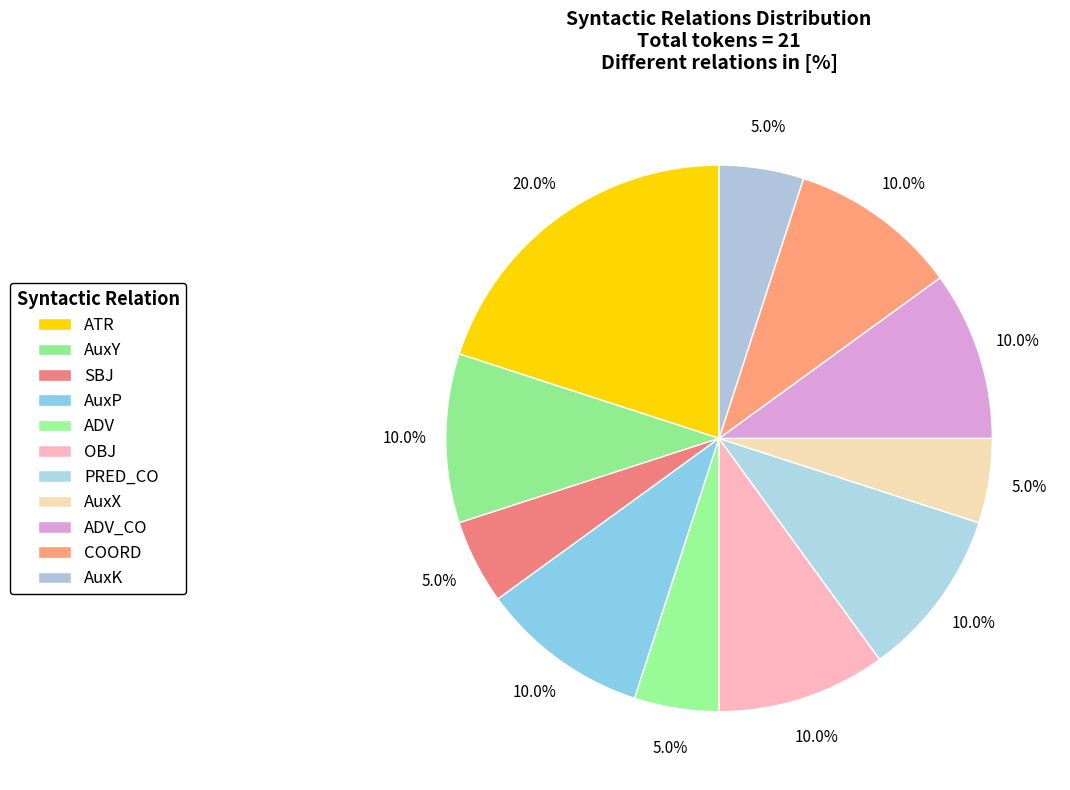

Count the number of slices in the pie.

11